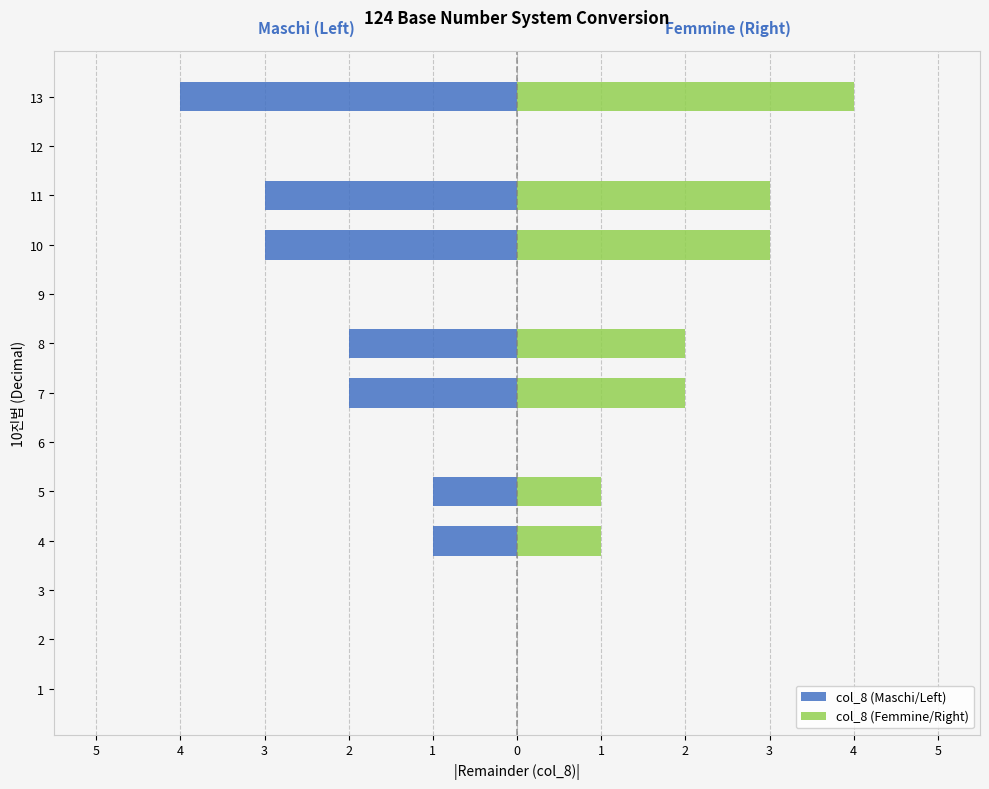

Between 1 and 4, which series saw the biggest shift?

col_8 (Maschi/Left)